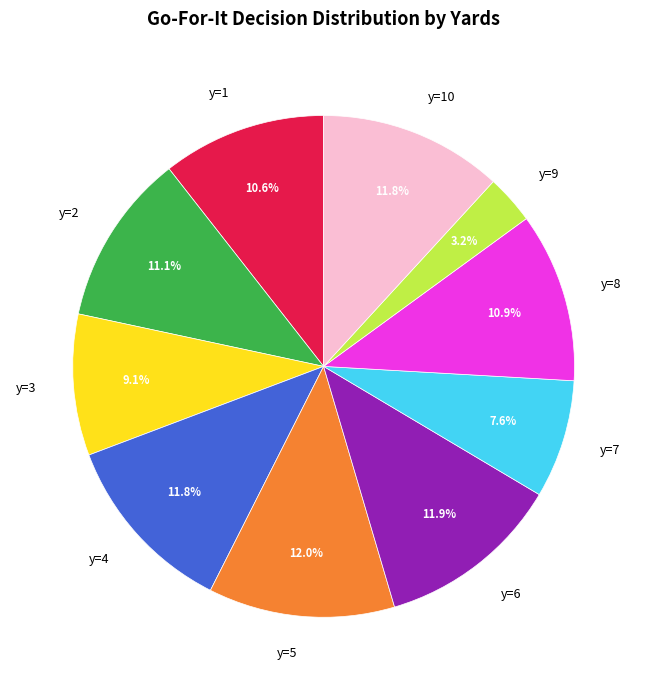

What percentage is the y=1 slice, to the nearest percent?

11%